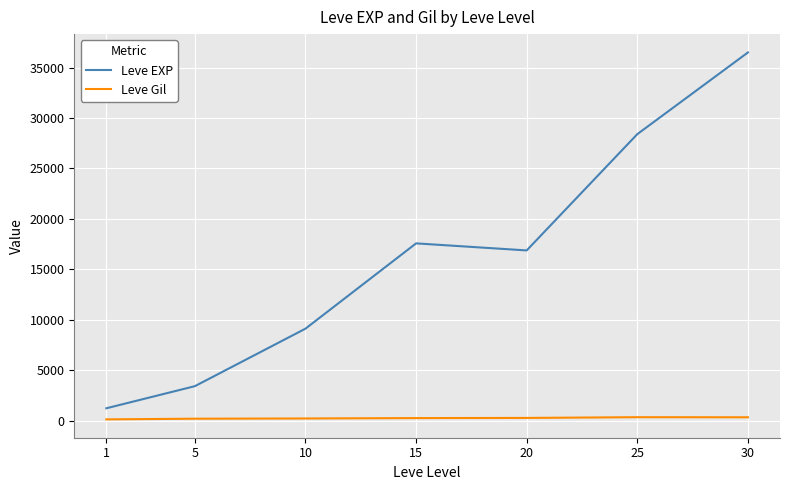

What is the greatest value displayed?

36492.5